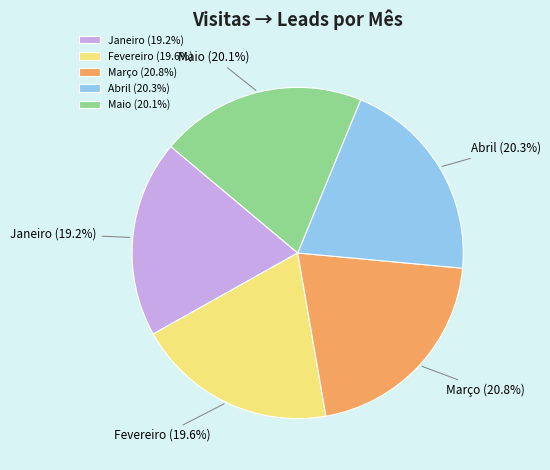

What is the total percentage of Maio and Março?

40.9%